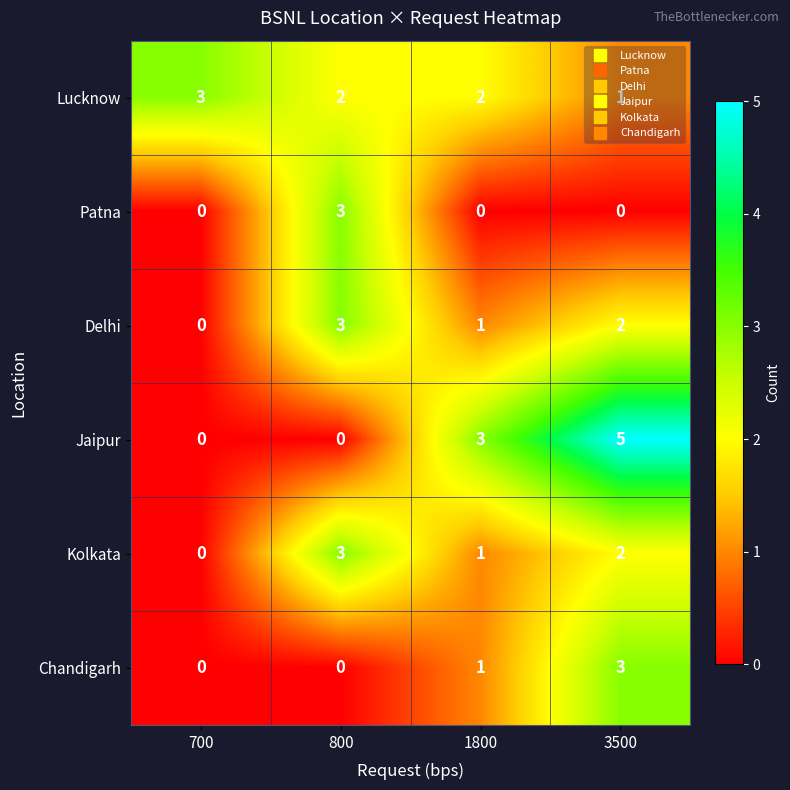

What is the sum of the Kolkata values at 800 and 700?

3